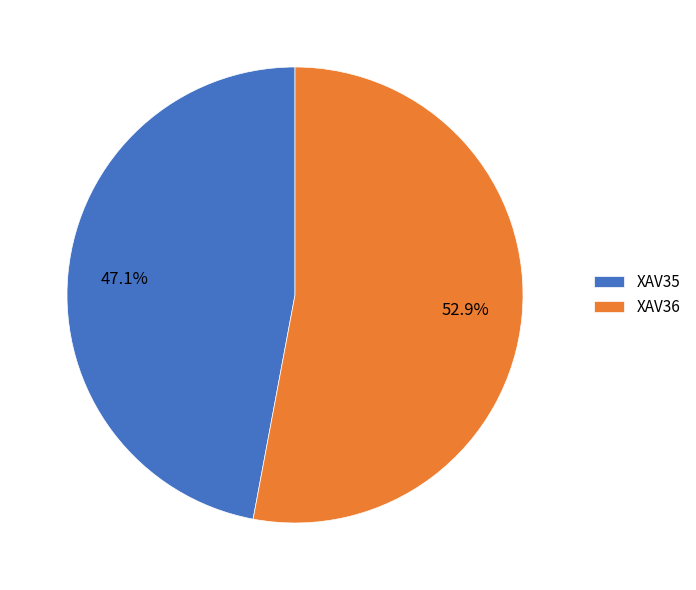

Is the sum of XAV36 and XAV35 greater than half?

Yes